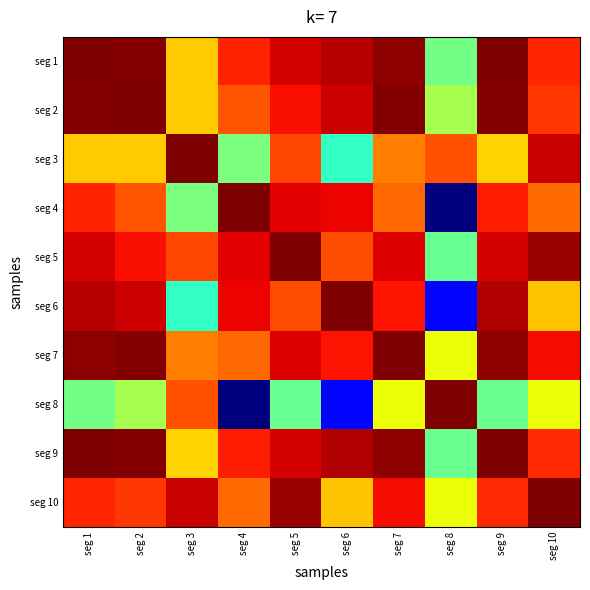

Reading left to right, transcribe all the data shown in this chart.

seg 1: seg 1=1.0	seg 2=1.0	seg 3=0.7	seg 4=0.9	seg 5=0.9	seg 6=1.0	seg 7=1.0	seg 8=0.5	seg 9=1.0	seg 10=0.9
seg 2: seg 1=1.0	seg 2=1.0	seg 3=0.7	seg 4=0.8	seg 5=0.9	seg 6=0.9	seg 7=1.0	seg 8=0.6	seg 9=1.0	seg 10=0.8
seg 3: seg 1=0.7	seg 2=0.7	seg 3=1.0	seg 4=0.5	seg 5=0.8	seg 6=0.4	seg 7=0.8	seg 8=0.8	seg 9=0.7	seg 10=0.9
seg 4: seg 1=0.9	seg 2=0.8	seg 3=0.5	seg 4=1.0	seg 5=0.9	seg 6=0.9	seg 7=0.8	seg 8=0.0	seg 9=0.9	seg 10=0.8
seg 5: seg 1=0.9	seg 2=0.9	seg 3=0.8	seg 4=0.9	seg 5=1.0	seg 6=0.8	seg 7=0.9	seg 8=0.5	seg 9=0.9	seg 10=1.0
seg 6: seg 1=1.0	seg 2=0.9	seg 3=0.4	seg 4=0.9	seg 5=0.8	seg 6=1.0	seg 7=0.9	seg 8=0.1	seg 9=1.0	seg 10=0.7
seg 7: seg 1=1.0	seg 2=1.0	seg 3=0.8	seg 4=0.8	seg 5=0.9	seg 6=0.9	seg 7=1.0	seg 8=0.6	seg 9=1.0	seg 10=0.9
seg 8: seg 1=0.5	seg 2=0.6	seg 3=0.8	seg 4=0.0	seg 5=0.5	seg 6=0.1	seg 7=0.6	seg 8=1.0	seg 9=0.5	seg 10=0.6
seg 9: seg 1=1.0	seg 2=1.0	seg 3=0.7	seg 4=0.9	seg 5=0.9	seg 6=1.0	seg 7=1.0	seg 8=0.5	seg 9=1.0	seg 10=0.9
seg 10: seg 1=0.9	seg 2=0.8	seg 3=0.9	seg 4=0.8	seg 5=1.0	seg 6=0.7	seg 7=0.9	seg 8=0.6	seg 9=0.9	seg 10=1.0